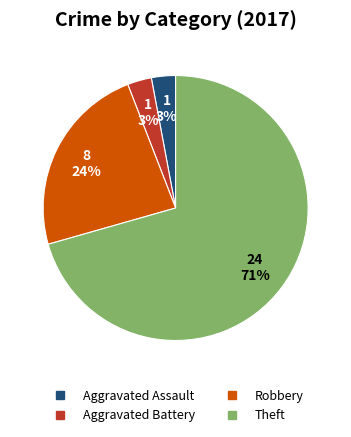

To the nearest percent, what is the average slice percentage?

25%